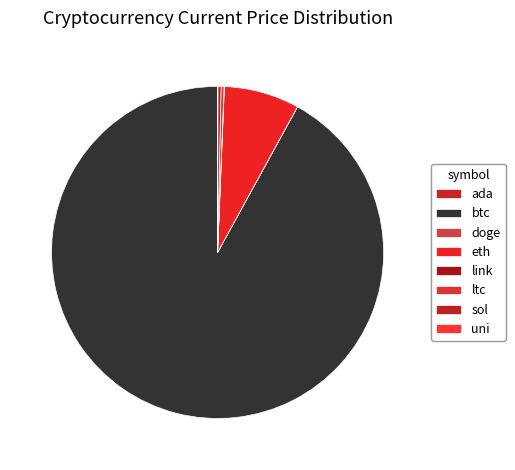

Is there a majority slice in this chart?

Yes